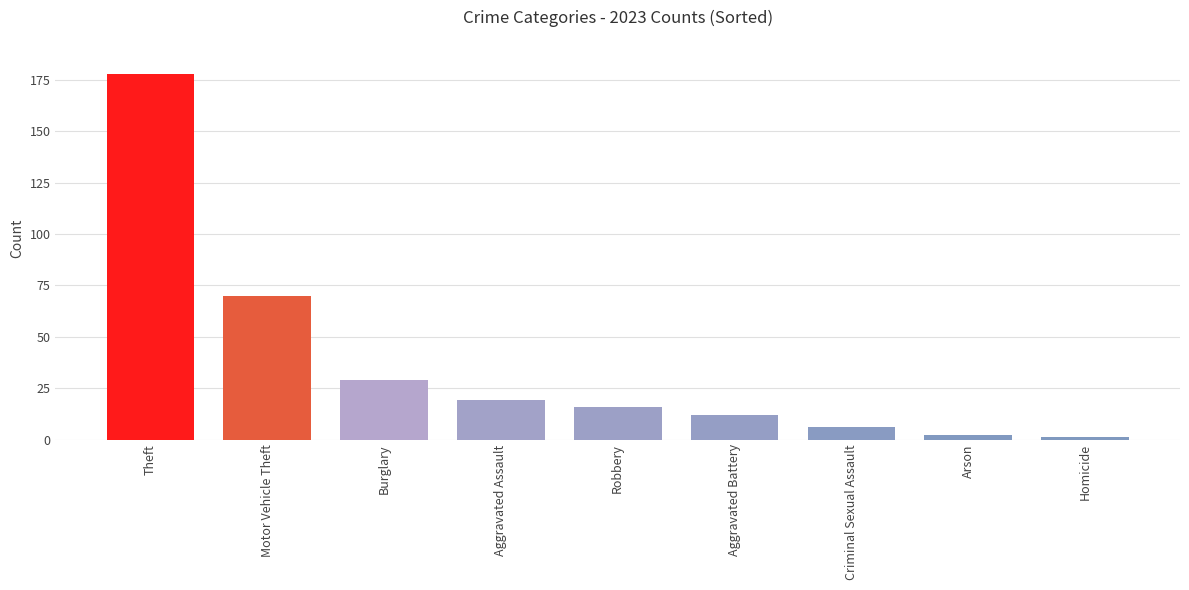

Which has a higher value, Criminal Sexual Assault or Homicide?

Criminal Sexual Assault